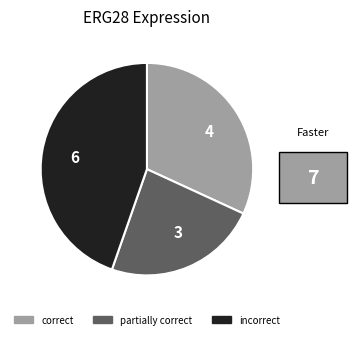

What is the ratio of the value at 3 to the value at 4?

0.7